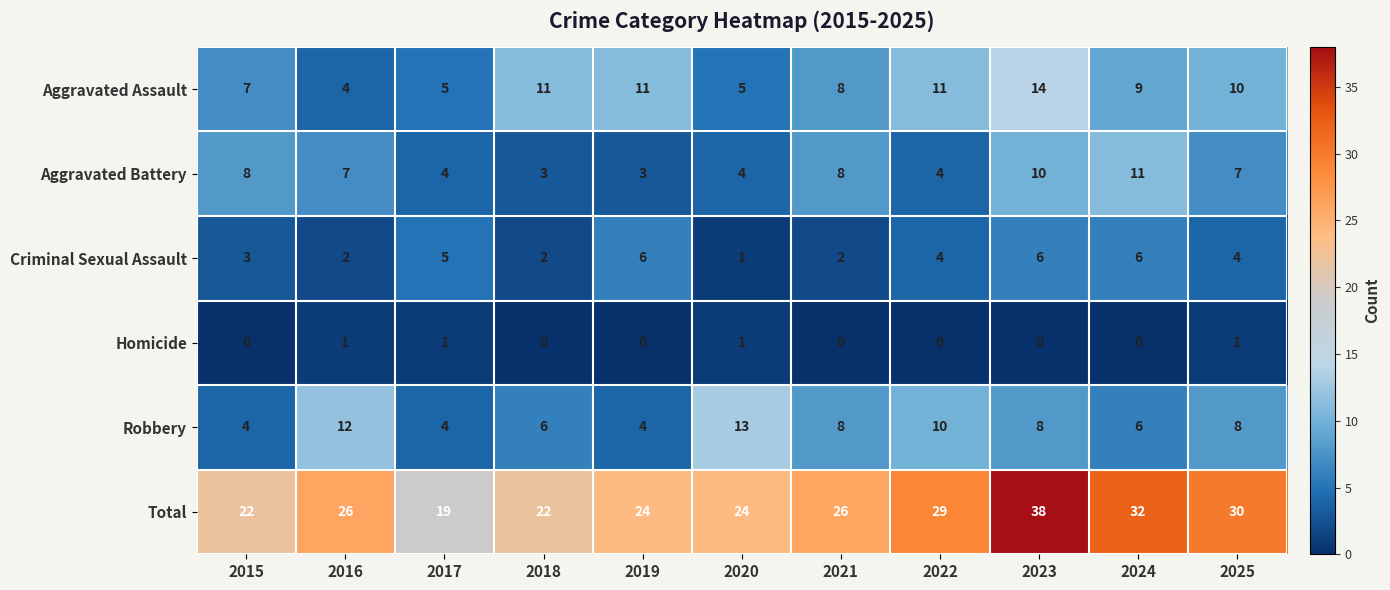

The value of Aggravated Assault at 2021 is 8. True or false?

True